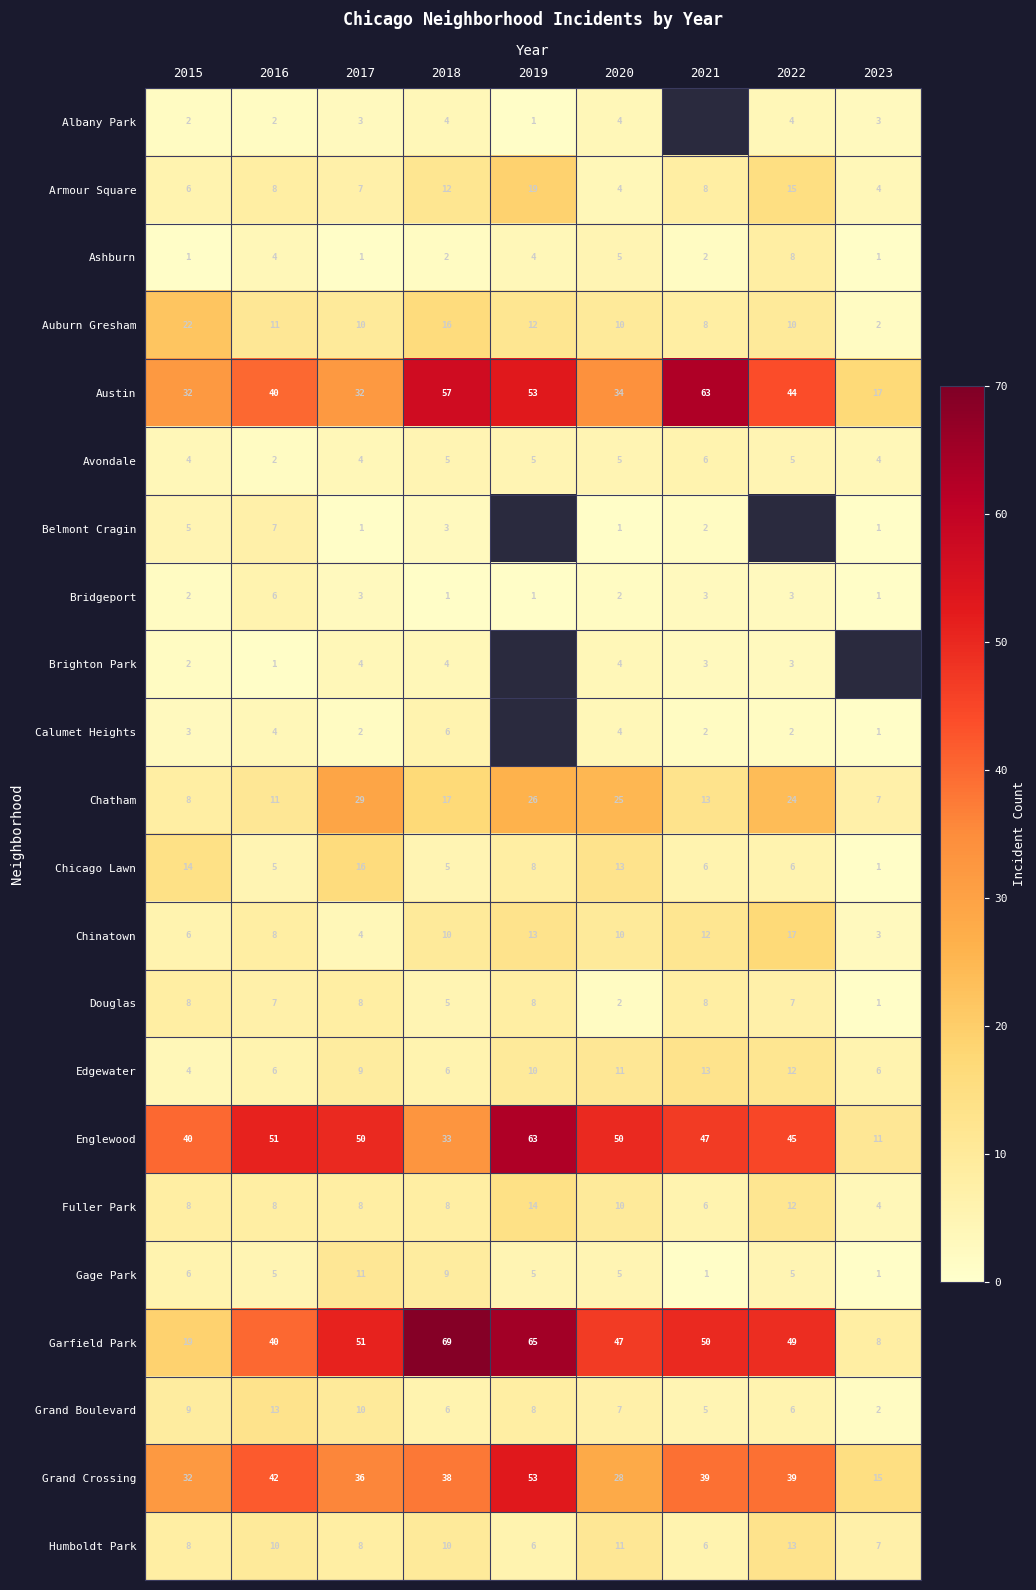

Is the value of Albany Park at 2015 greater than the value of Chinatown at 2016?

No